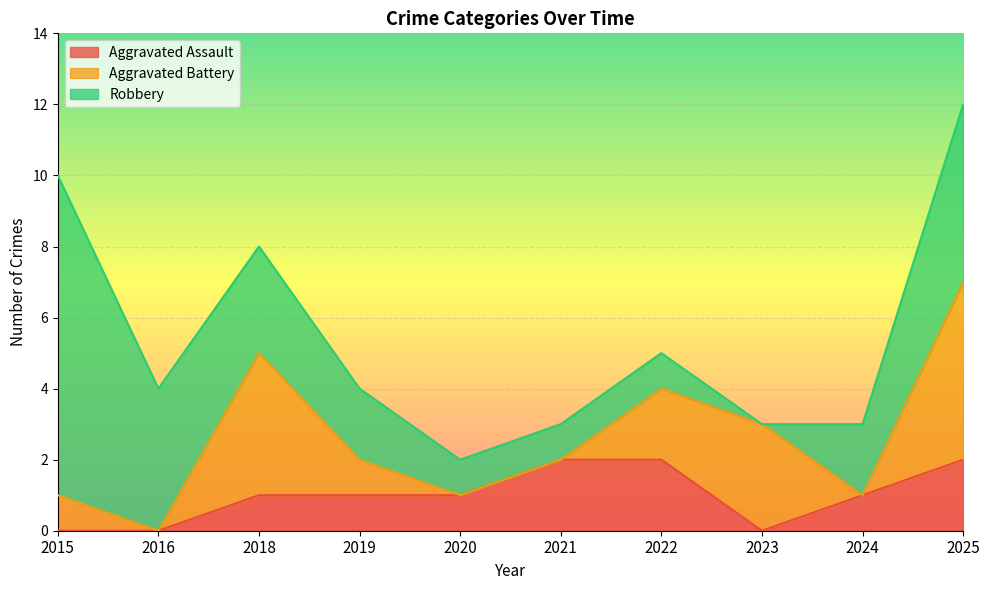

How many intersections are there between Robbery and Aggravated Battery?

4